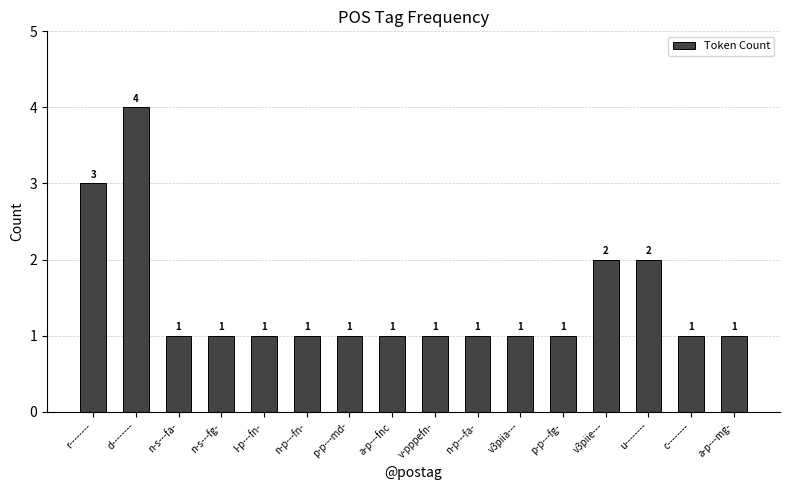

What is the value of the 3rd bar from the left?

1